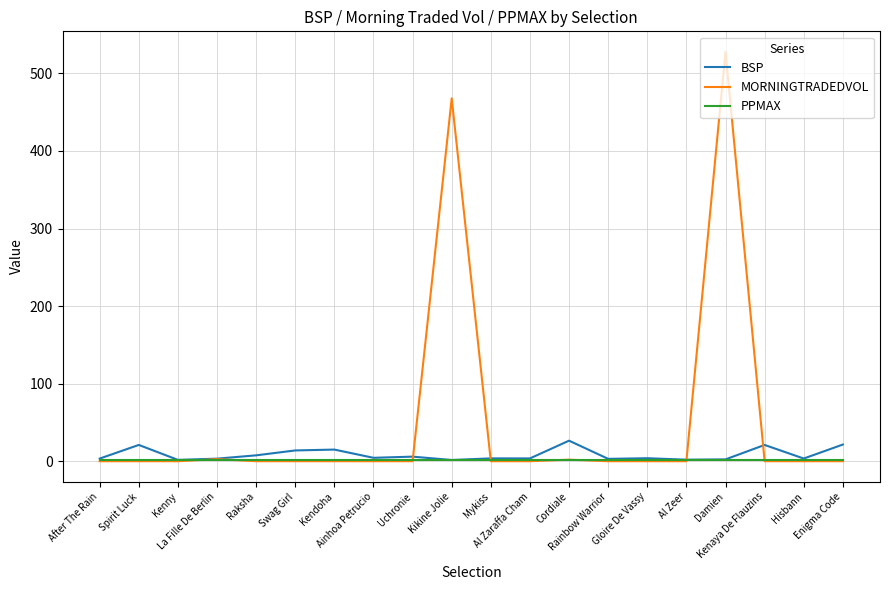

List the series in order of their peak value, highest first.

MORNINGTRADEDVOL, BSP, PPMAX